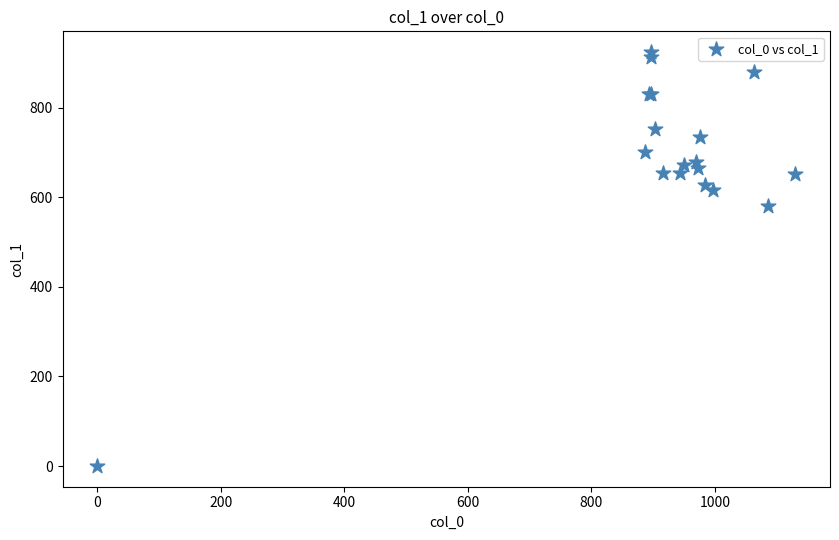

What Y value in the scatter plot is closest to 462?

580.5